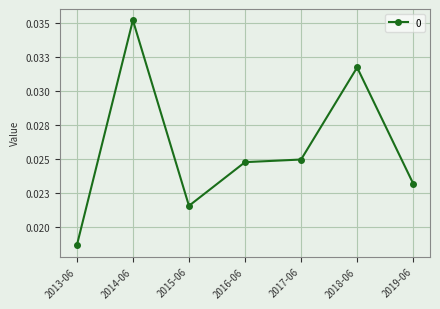

Rank the categories by value from lowest to highest.

2013-06, 2015-06, 2019-06, 2016-06, 2017-06, 2018-06, 2014-06